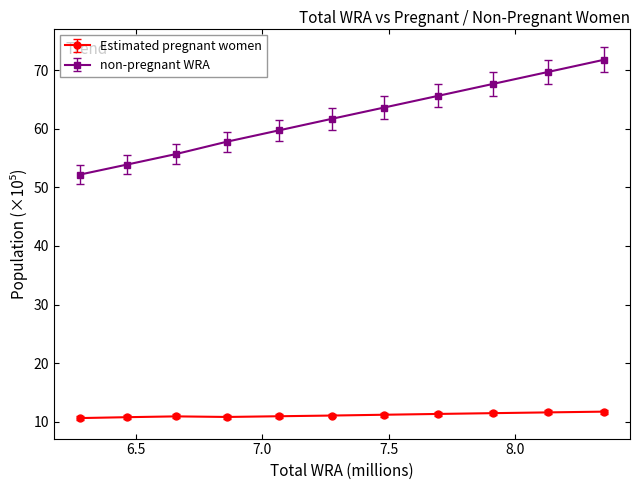

What is the average value of the non-pregnant WRA series?

61.8